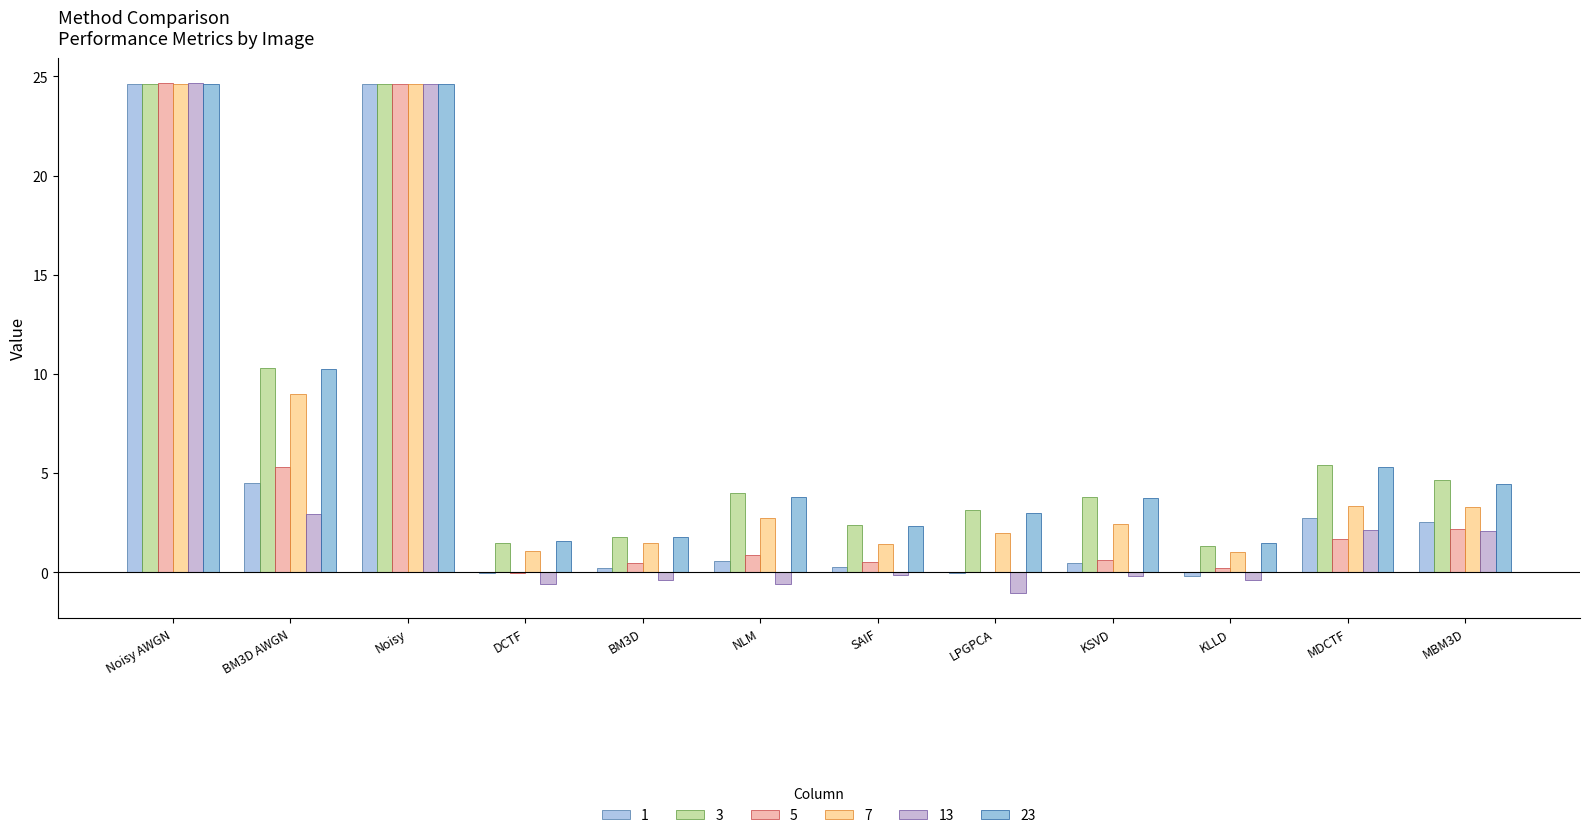

Count the number of categories in the chart.

12